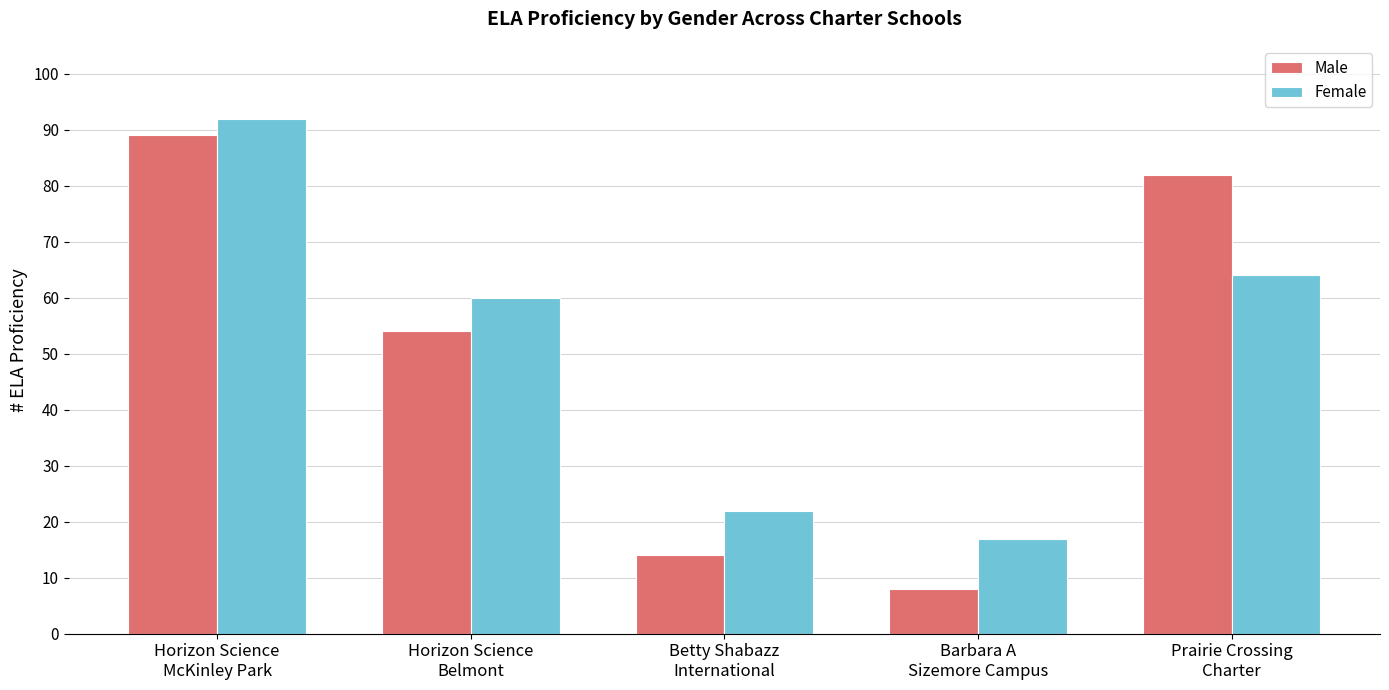

Is the value of Female at Horizon Science
Belmont greater than the value of Male at Horizon Science
McKinley Park?

No